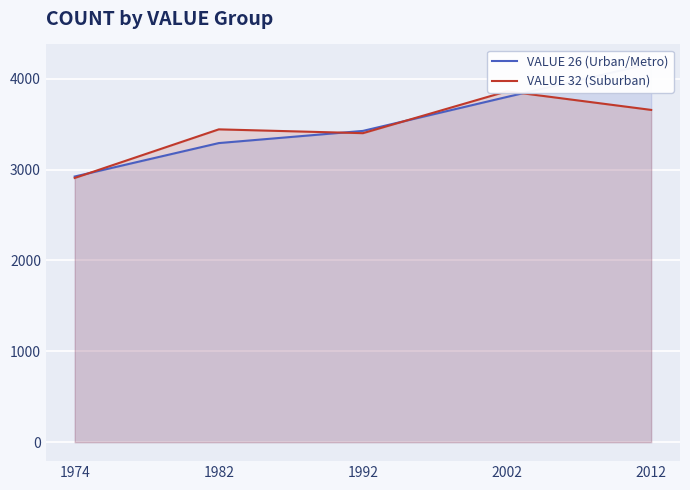

Is it true that VALUE 26 (Urban/Metro) equals 3292 at 1982?

True